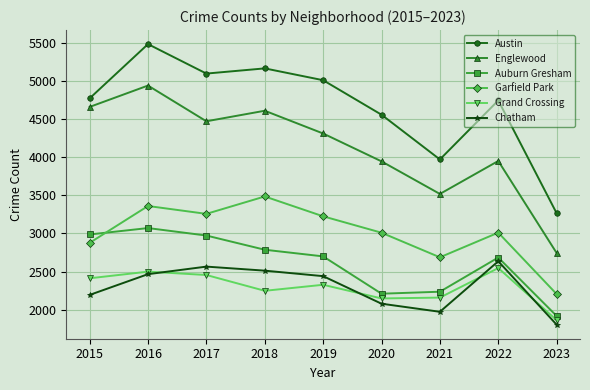

What is the total value across all series at 2019?

20012